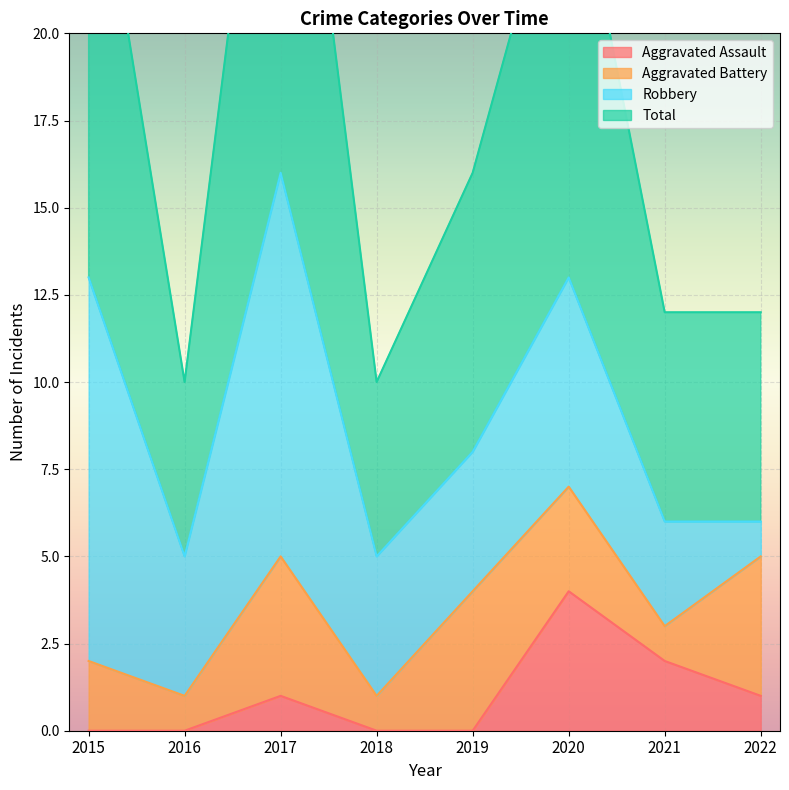

What is the difference between the highest and lowest values at 2017?

31